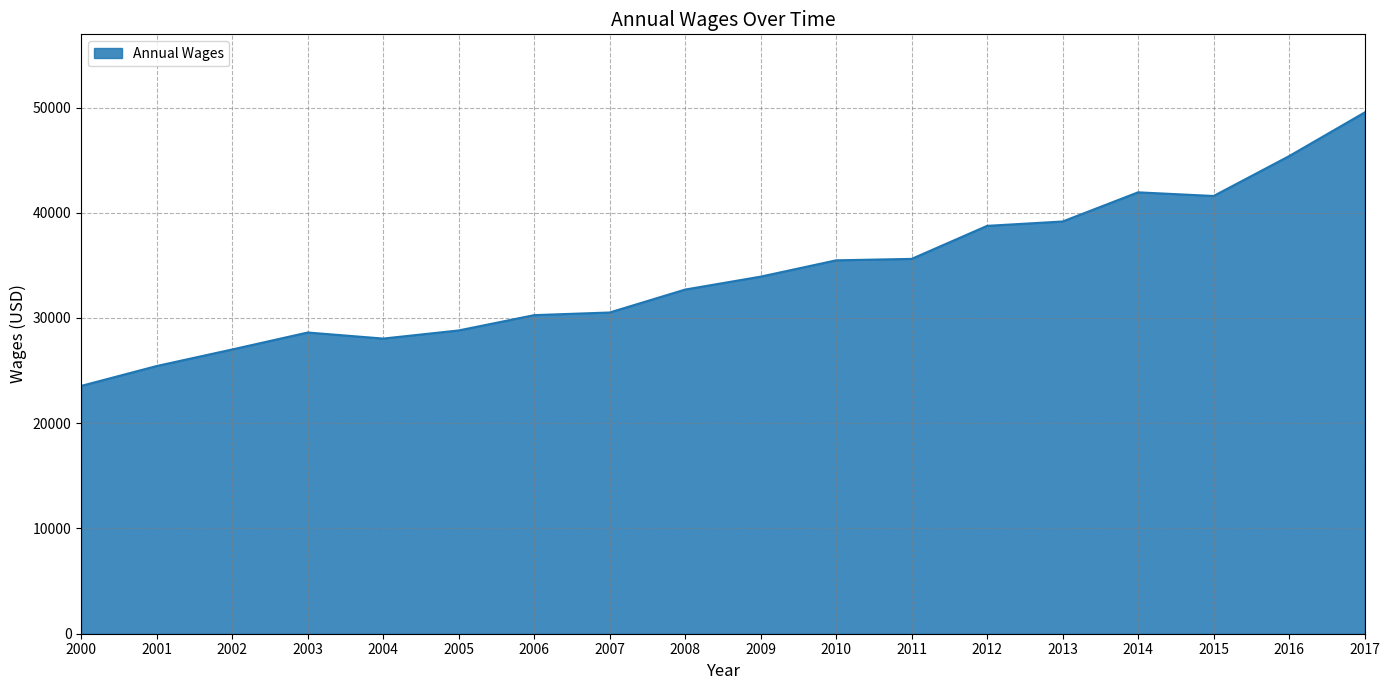

How many categories are shown in the chart?

18